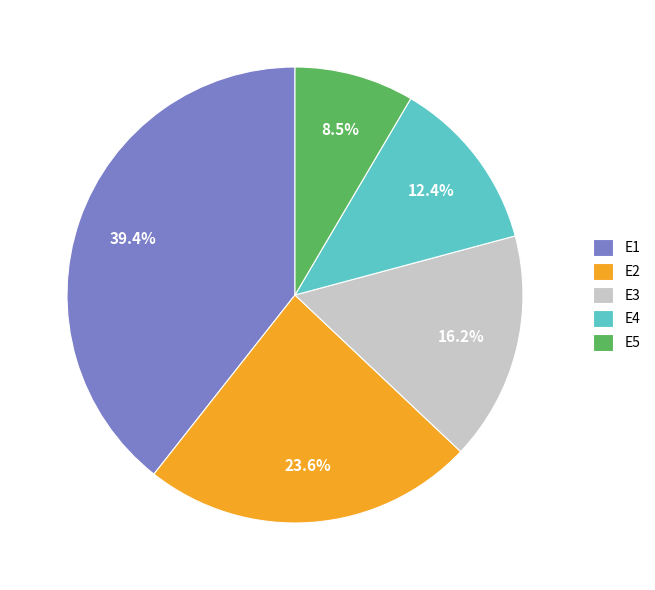

To the nearest percent, what is the average slice percentage?

20%